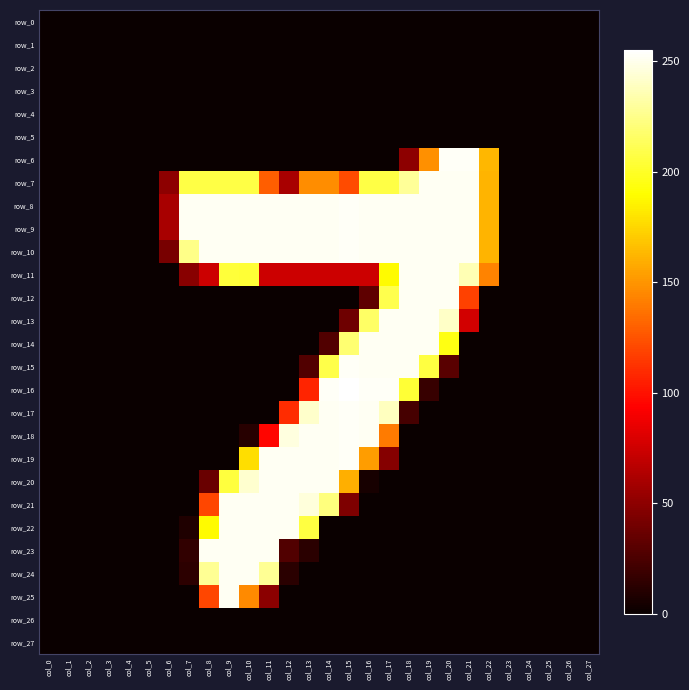

Which category has the lowest value in the row_5 series?

col_0